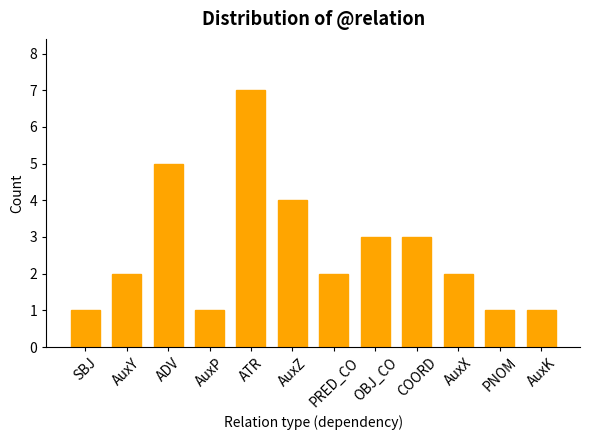

At which category does the chart reach its peak across all series?

ATR